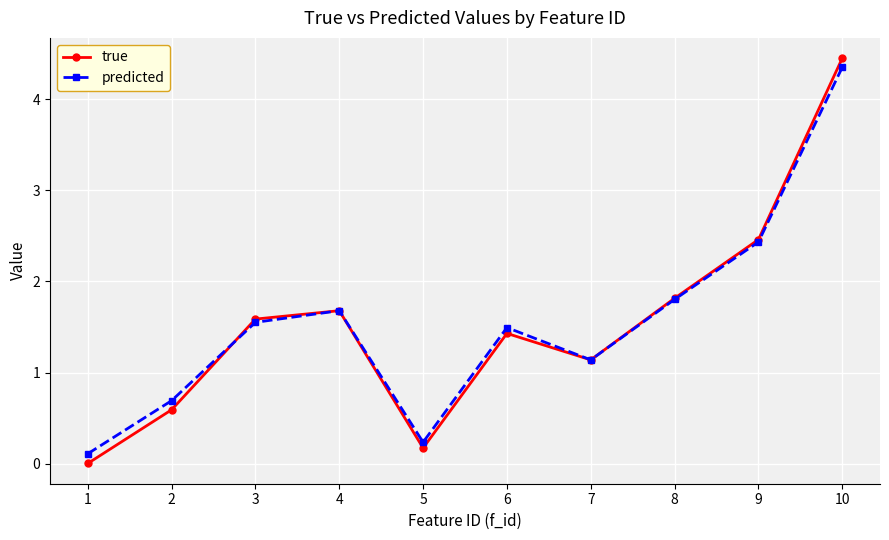

Where is the first local minimum for predicted?

5